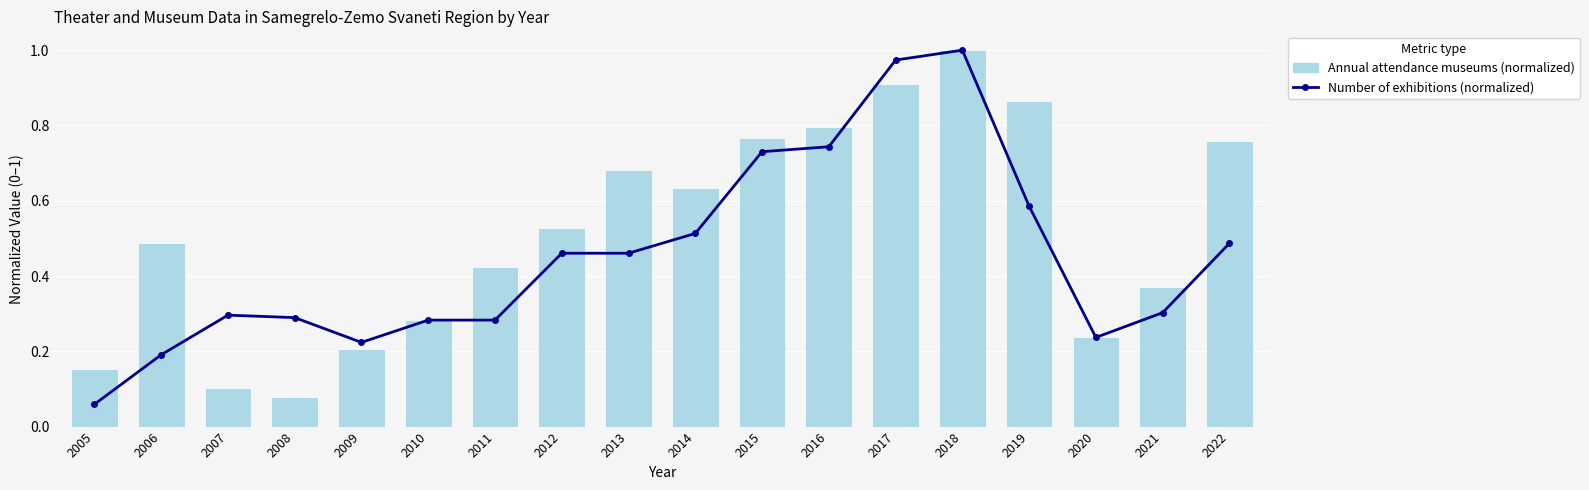

What is the maximum value for Annual attendance museums (normalized)?

1.0